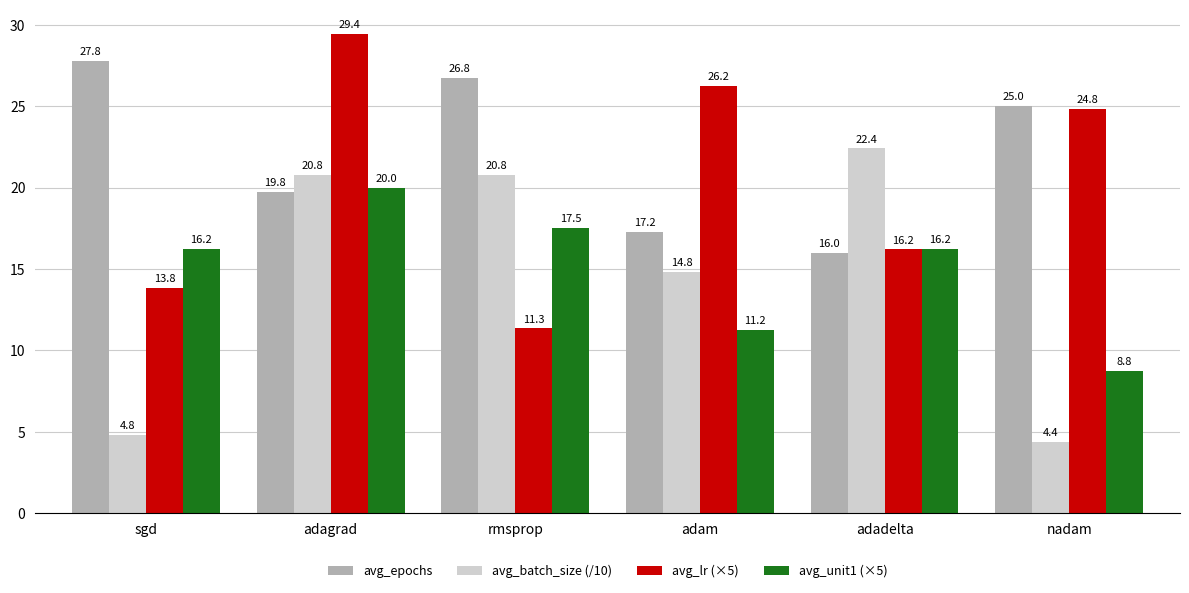

Where is avg_lr (×5) nearest to the value 20?

adadelta